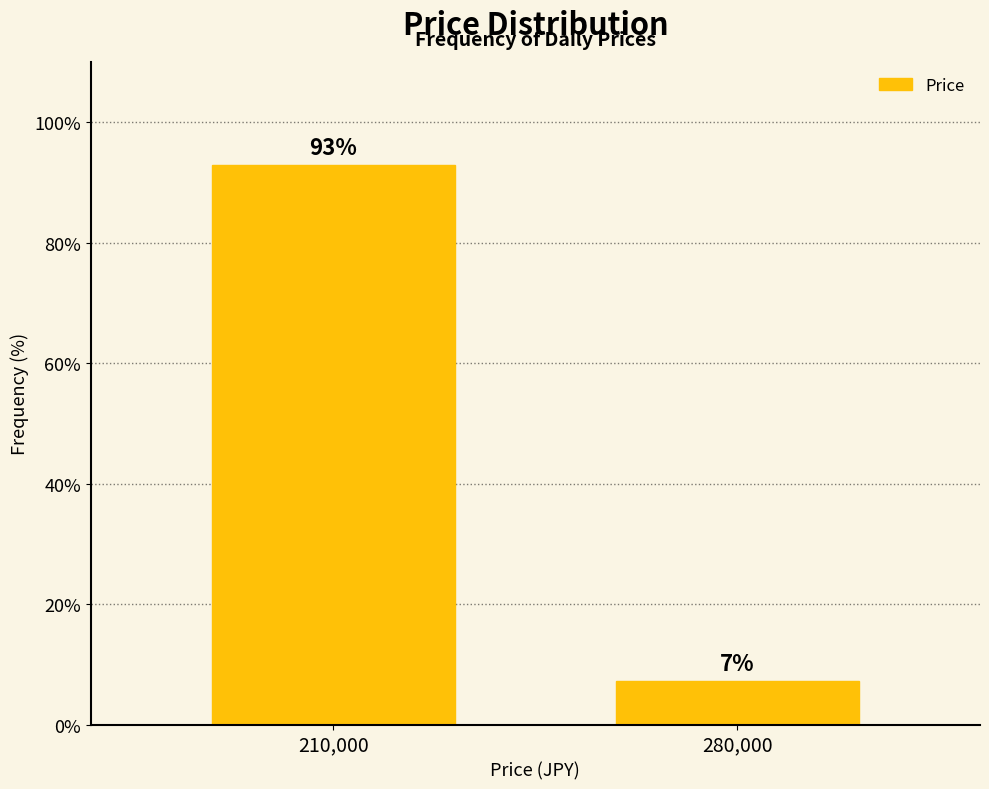

The value at 210,000 is 30.8. True or false?

False